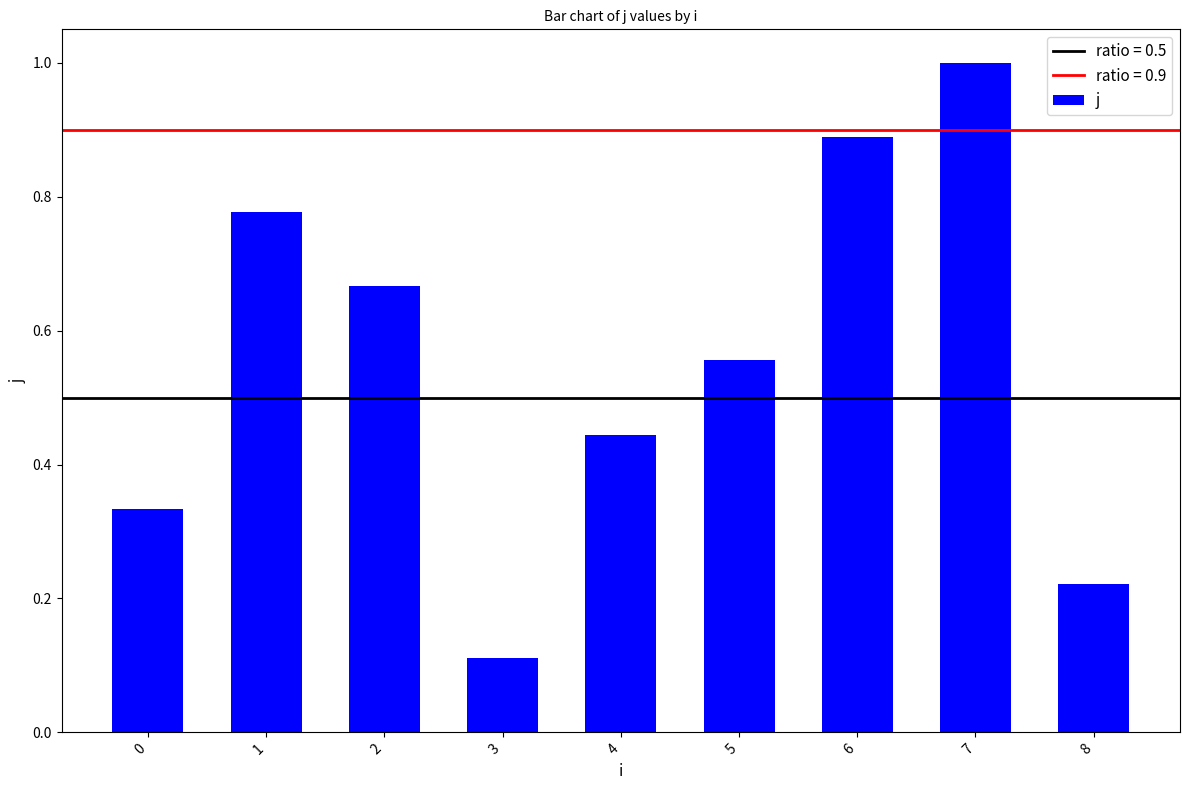

What is the maximum value shown in the chart?

1.0